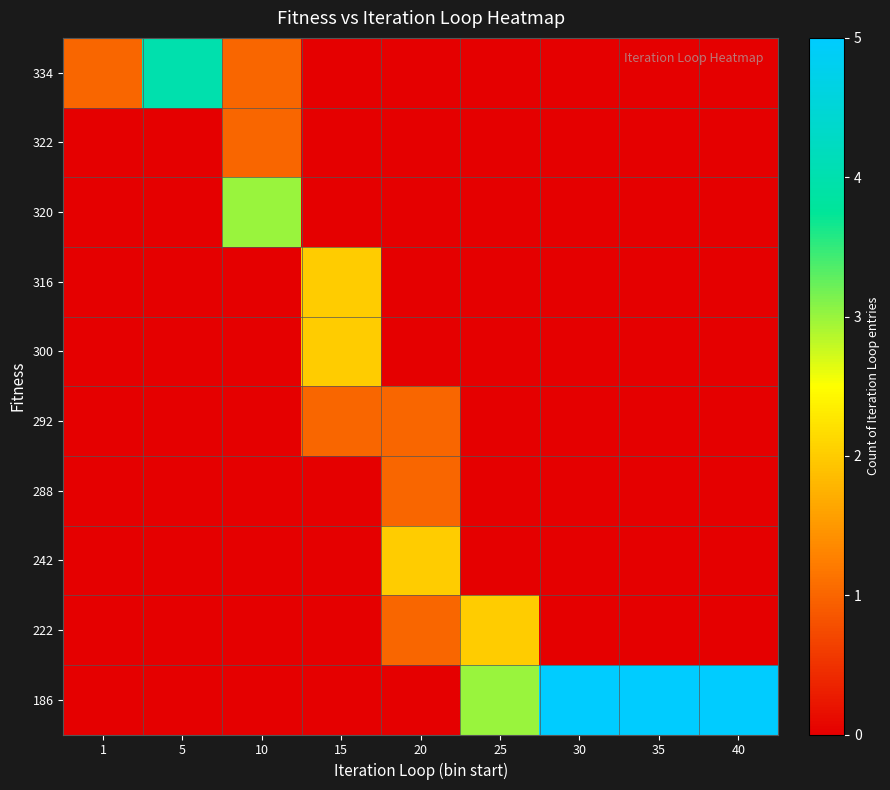

Reading left to right, transcribe all the data shown in this chart.

334: 1=1	5=4	10=1	15=0	20=0	25=0	30=0	35=0	40=0
322: 1=0	5=0	10=1	15=0	20=0	25=0	30=0	35=0	40=0
320: 1=0	5=0	10=3	15=0	20=0	25=0	30=0	35=0	40=0
316: 1=0	5=0	10=0	15=2	20=0	25=0	30=0	35=0	40=0
300: 1=0	5=0	10=0	15=2	20=0	25=0	30=0	35=0	40=0
292: 1=0	5=0	10=0	15=1	20=1	25=0	30=0	35=0	40=0
288: 1=0	5=0	10=0	15=0	20=1	25=0	30=0	35=0	40=0
242: 1=0	5=0	10=0	15=0	20=2	25=0	30=0	35=0	40=0
222: 1=0	5=0	10=0	15=0	20=1	25=2	30=0	35=0	40=0
186: 1=0	5=0	10=0	15=0	20=0	25=3	30=5	35=5	40=5